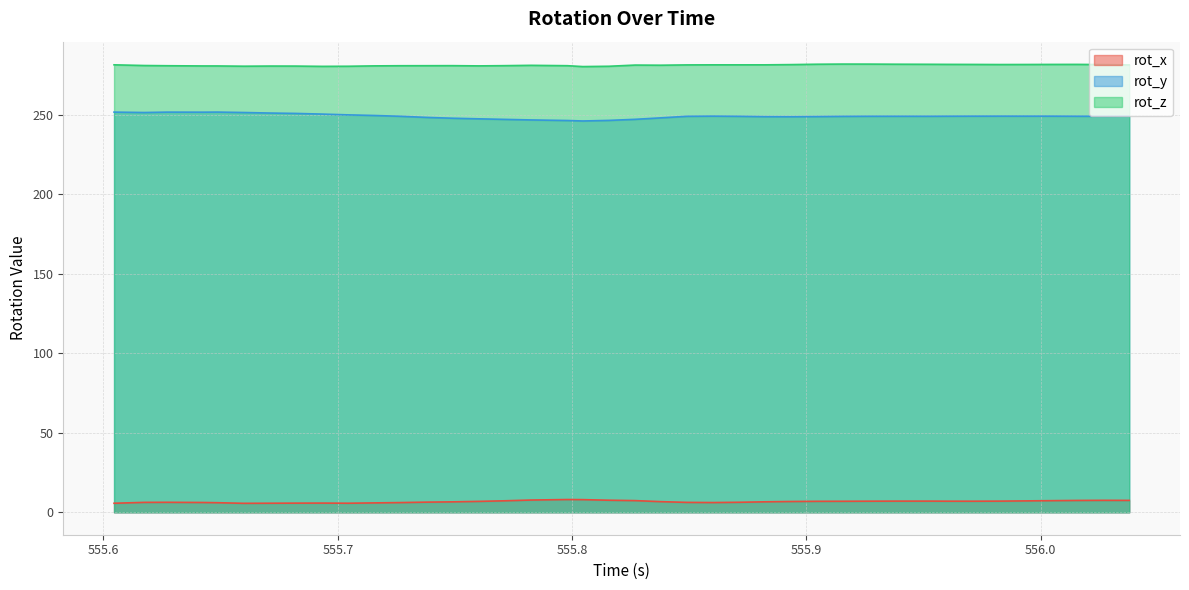

Is the value of rot_y at 555.86 greater than the value of rot_z at 555.7266?

No